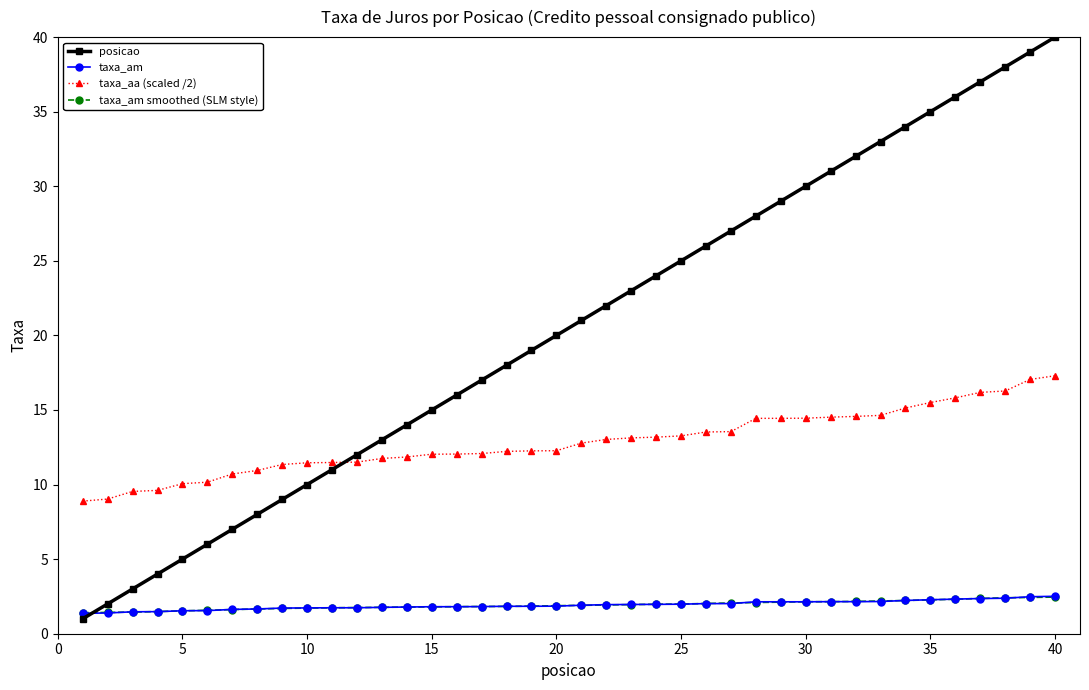

True or false: taxa_am smoothed (SLM style) and taxa_aa (scaled /2) intersect in this chart.

False